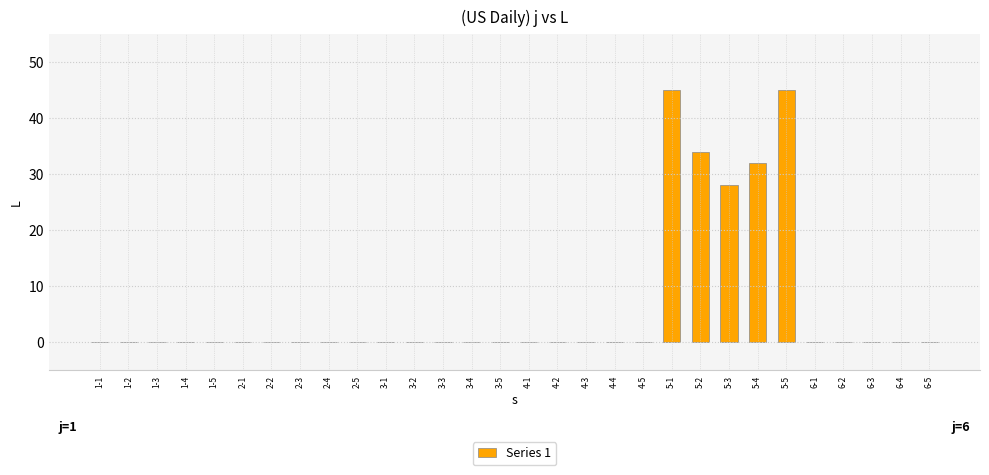

Count the number of categories in the chart.

30